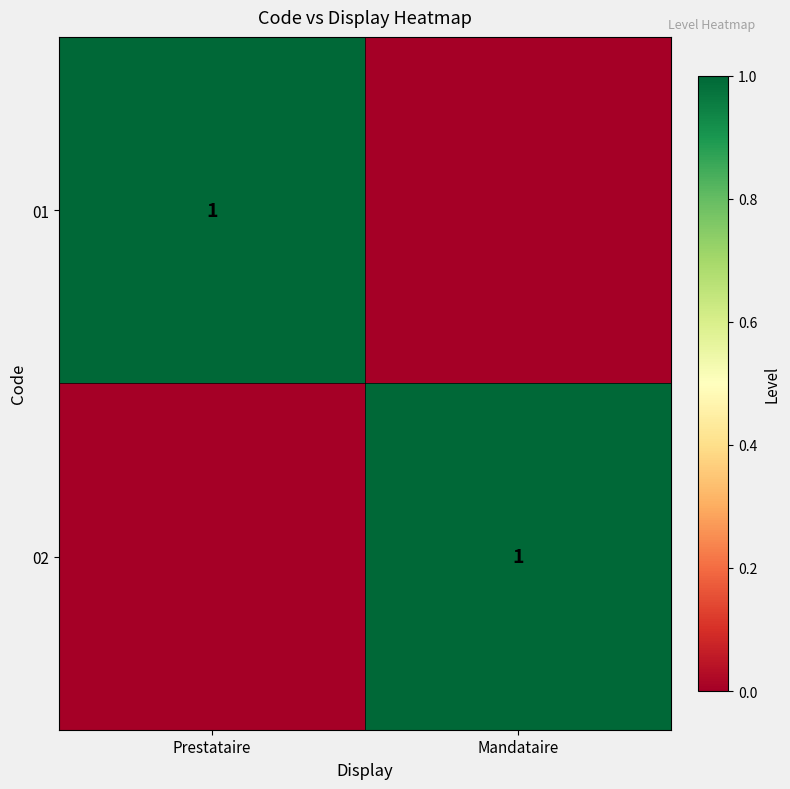

At which category does the chart reach its peak across all series?

Prestataire